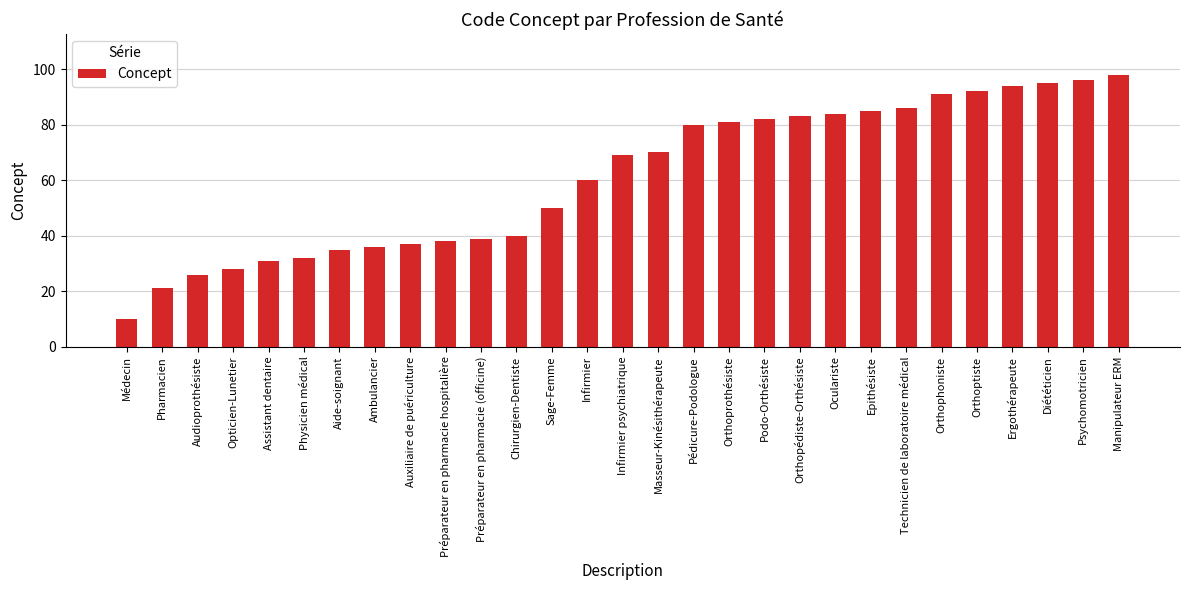

What is the label of the 2nd bar from the left?

Pharmacien